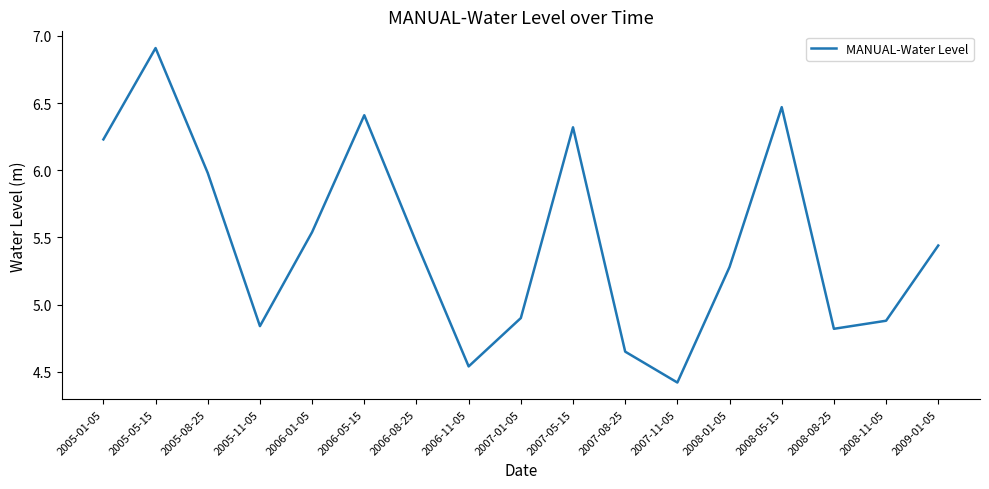

What position from the right is 2006-05-15?

12